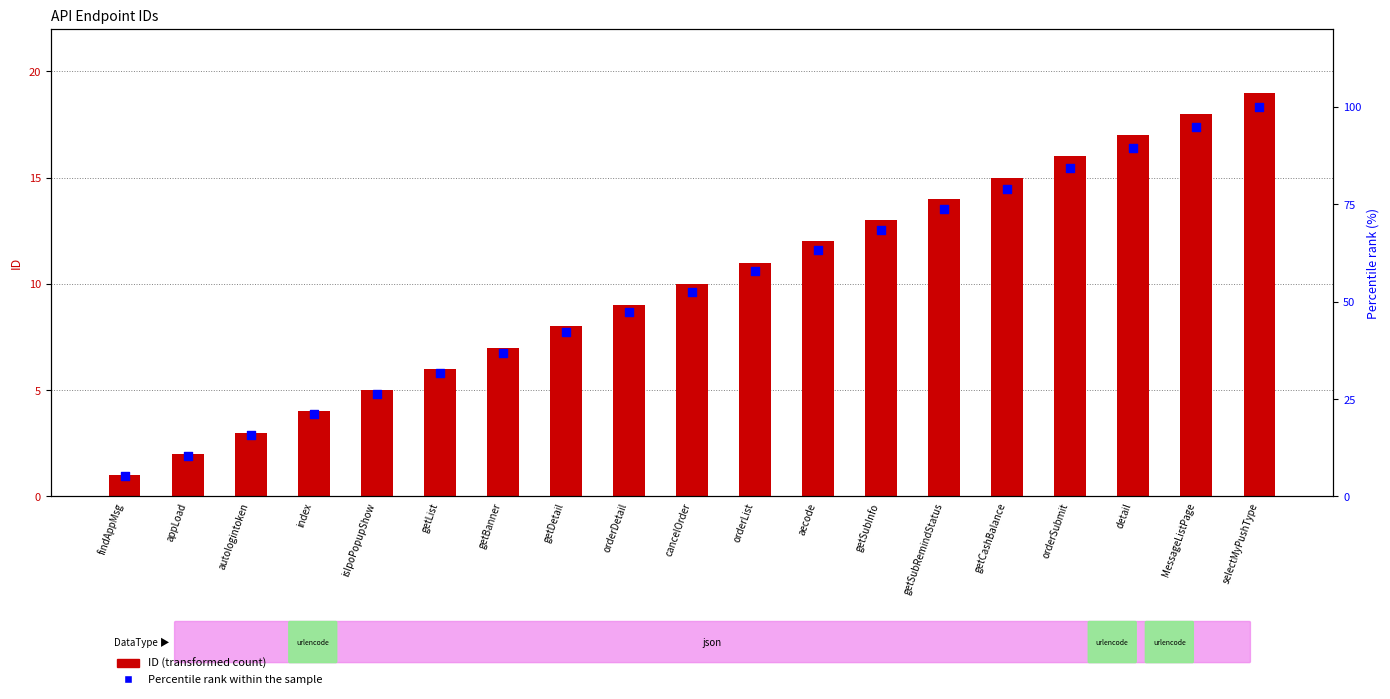

Which series has the largest Y range (max minus min)?

Percentile rank within the sample